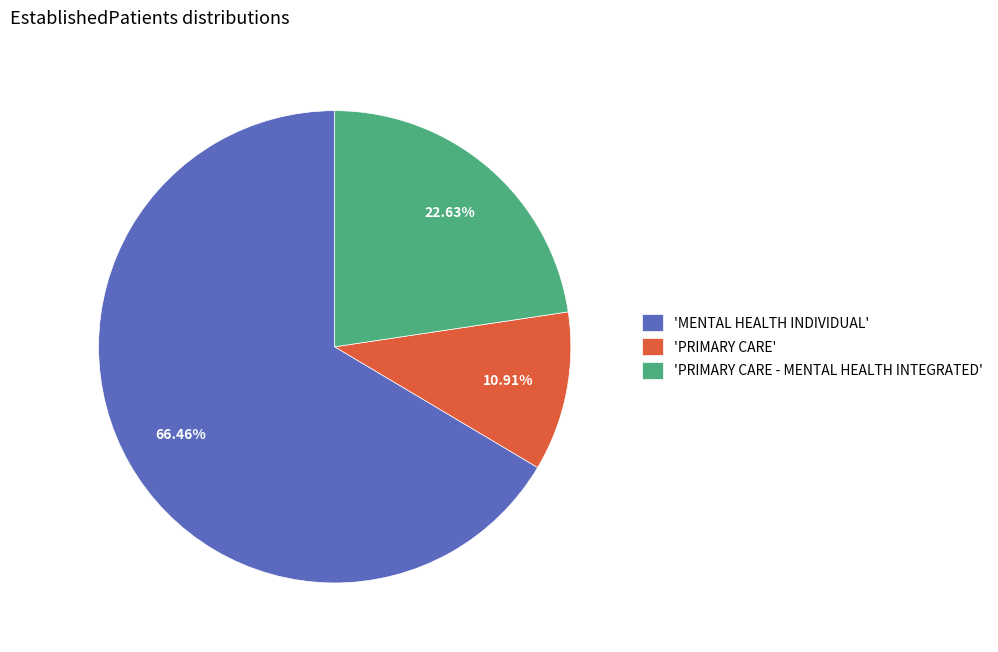

Which slice represents more than half of the pie?

'MENTAL HEALTH INDIVIDUAL'